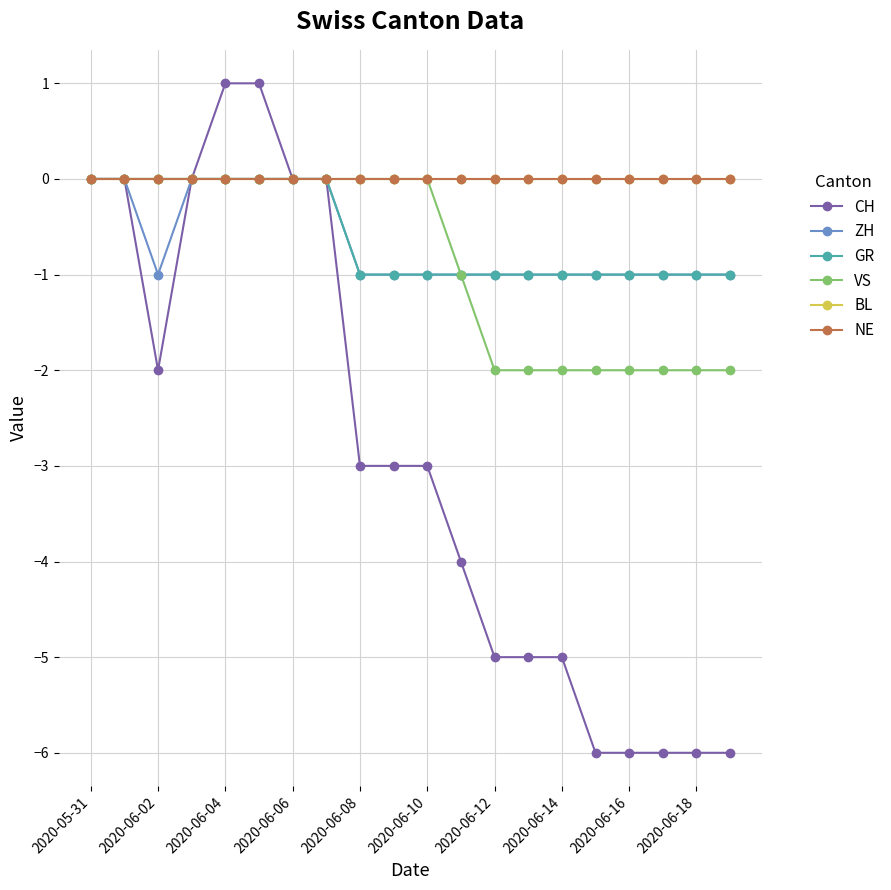

Does the chart have visible grid lines?

Yes